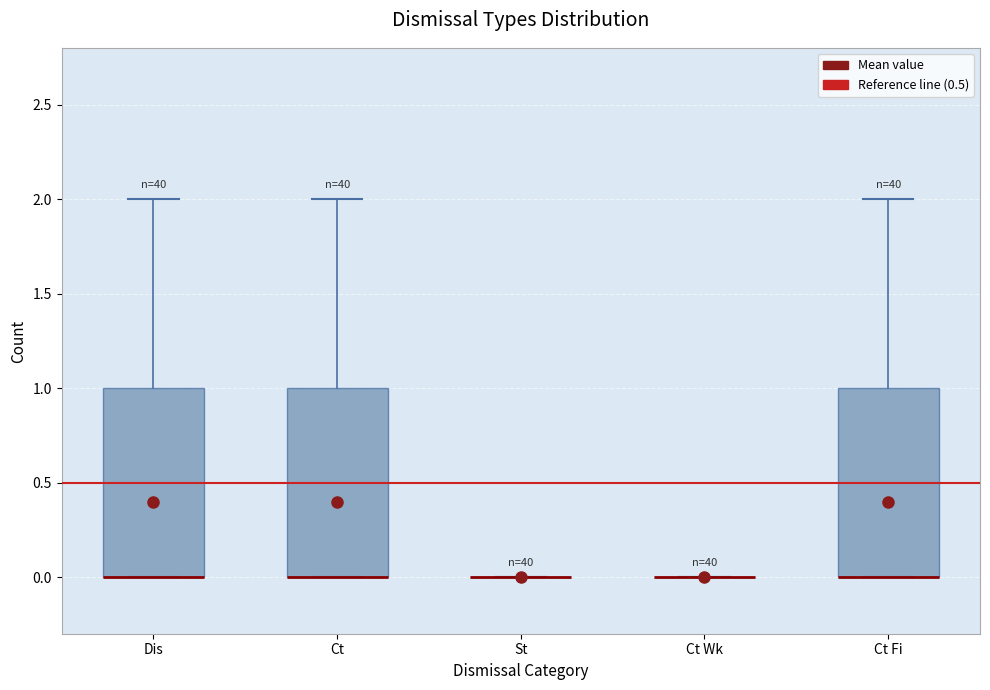

Reading left to right, transcribe this box plot: for each box, give where its median line is, the range the box spans, and where its two whiskers end, as read against the y-axis. The values are not printed on the chart, so give them approximately, as read against the axis.

Dis: median 0 (drawn on the box's lower edge), box 0 to 1, whiskers 0 to 2
Ct: median 0 (drawn on the box's lower edge), box 0 to 1, whiskers 0 to 2
St: box collapsed to a line at 0, whiskers 0 to 0
Ct Wk: box collapsed to a line at 0, whiskers 0 to 0
Ct Fi: median 0 (drawn on the box's lower edge), box 0 to 1, whiskers 0 to 2